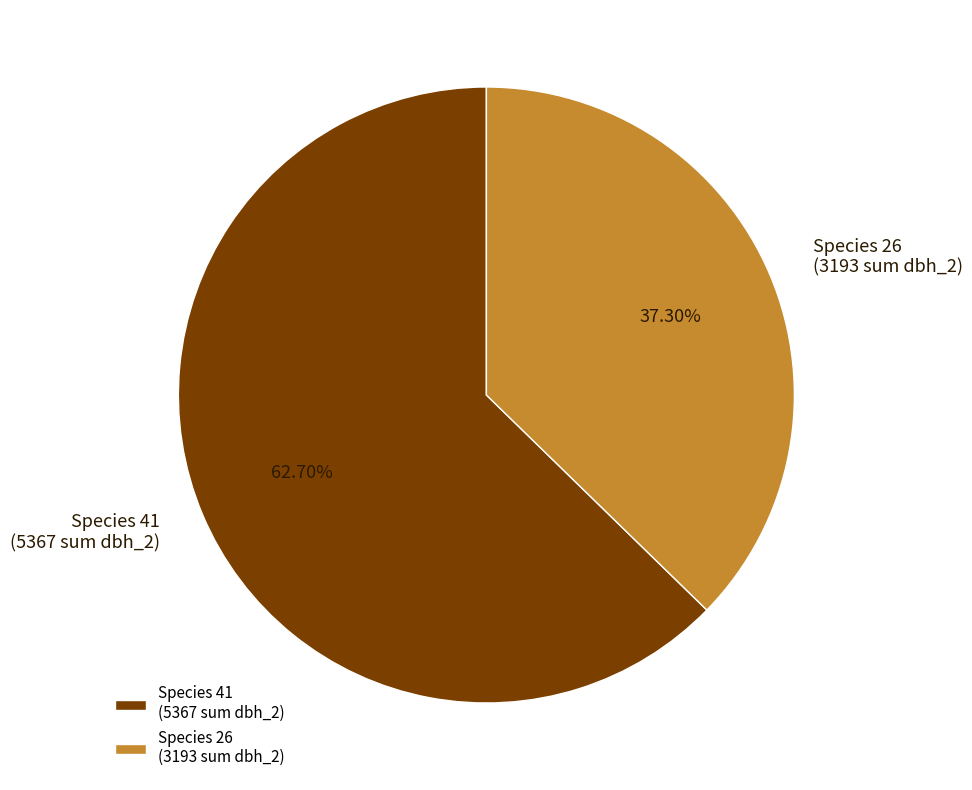

Rank the categories by value from highest to lowest.

Species 41 (5367 sum dbh_2), Species 26 (3193 sum dbh_2)